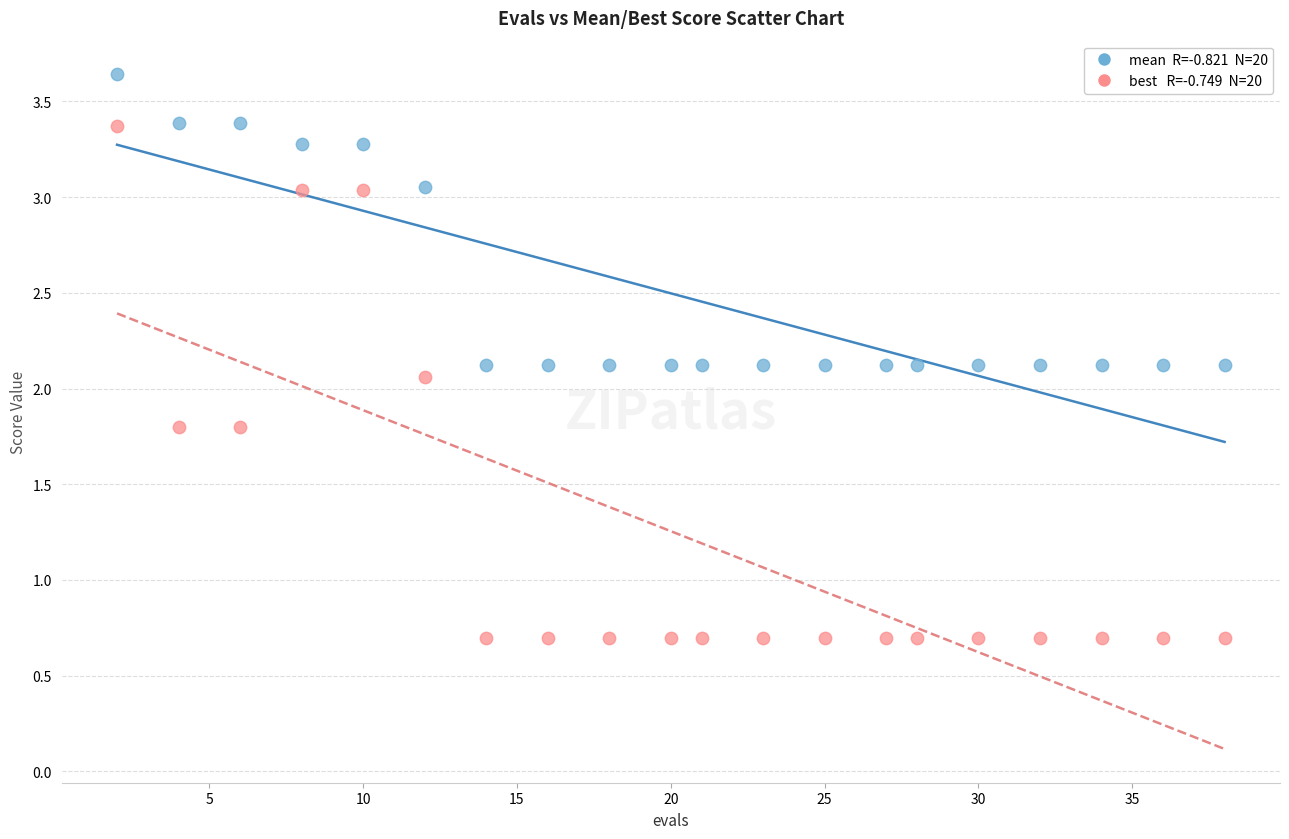

Across all data points, what is the range of X values (max minus min)?

36.0